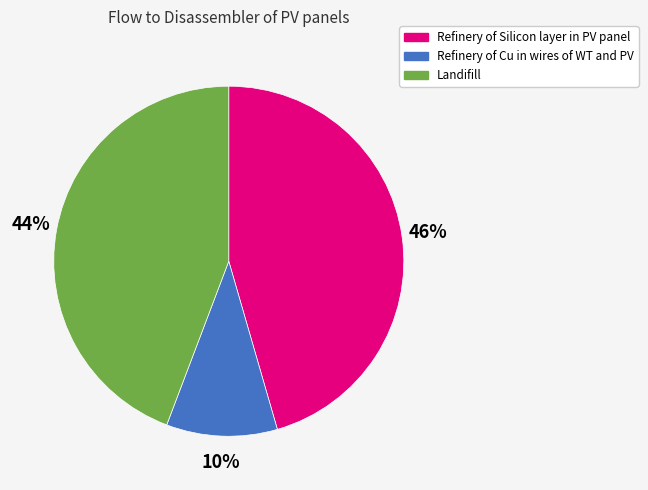

Combined, do Landifill and Refinery of Cu in wires of WT and PV account for over 50%?

Yes